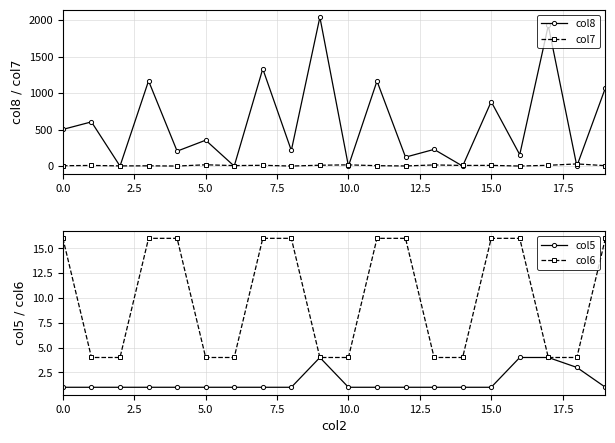

What is the highest value of the col5 series?

4